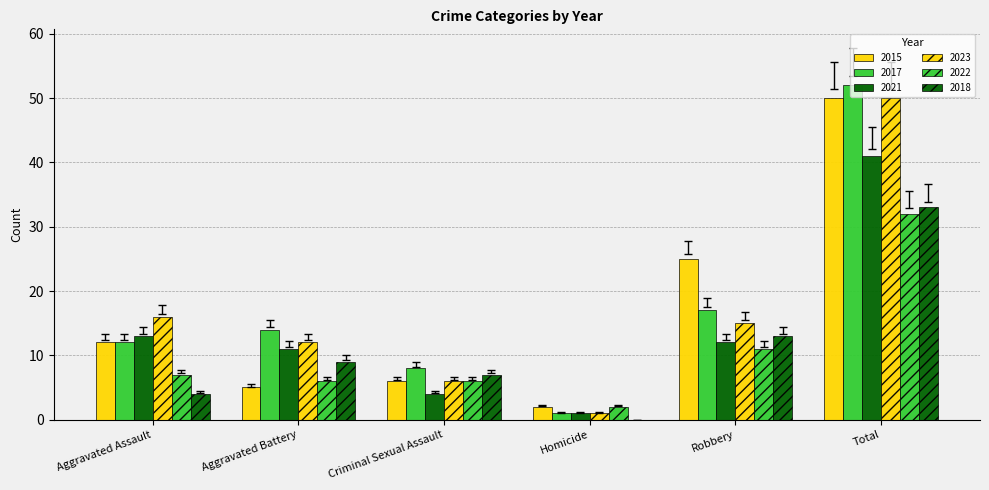

What is the sum of the 2023 values at Aggravated Battery and Criminal Sexual Assault?

18